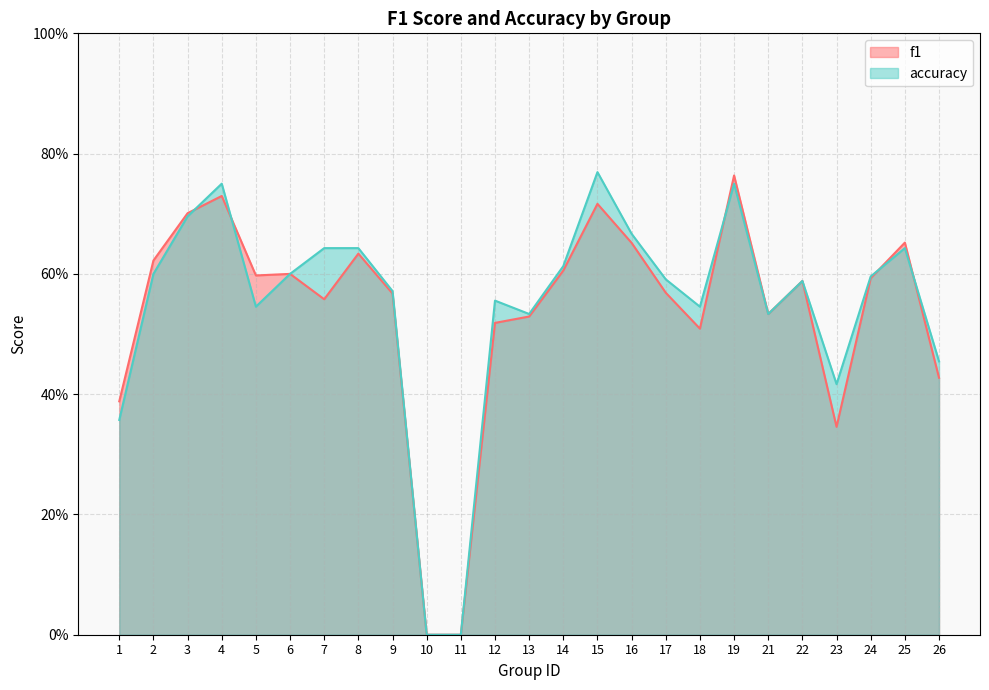

How many lines are shown in the chart?

2